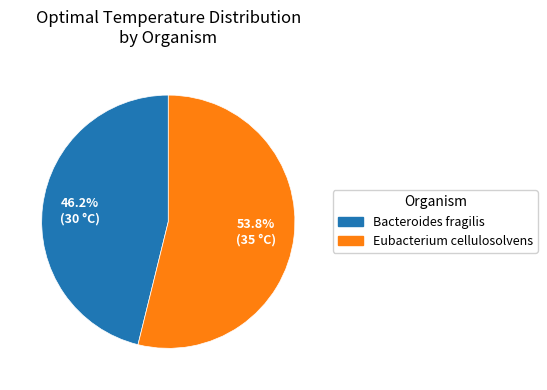

The Eubacterium cellulosolvens slice represents 42% of the pie. True or false?

False